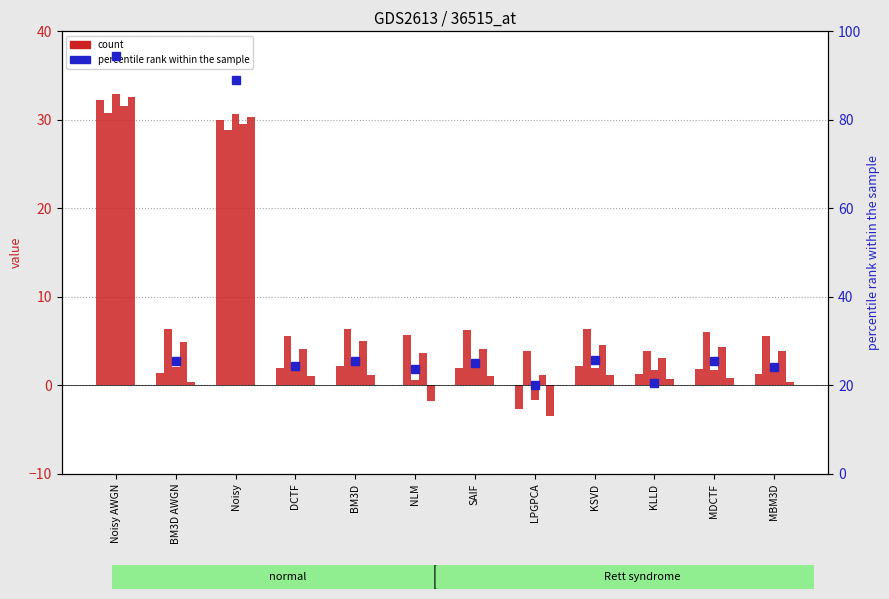

At how many categories does at least one series exceed 13?

12